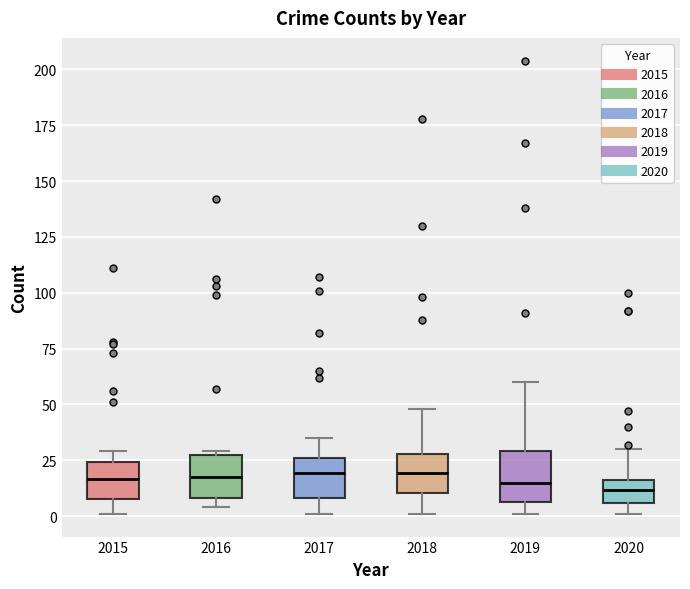

Reading left to right, transcribe this box plot: for each box, give where its median line is, the range the box spans, and where its two whiskers end, as read against the y-axis. The values are not printed on the chart, so give them approximately, as read against the axis.

2015: median 15, box 10 to 25, whiskers 0 to 30
2016: median 20, box 10 to 25, whiskers 5 to 30
2017: median 20, box 10 to 25, whiskers 0 to 35
2018: median 20, box 10 to 30, whiskers 0 to 50
2019: median 15, box 5 to 30, whiskers 0 to 60
2020: median 10, box 5 to 15, whiskers 0 to 30